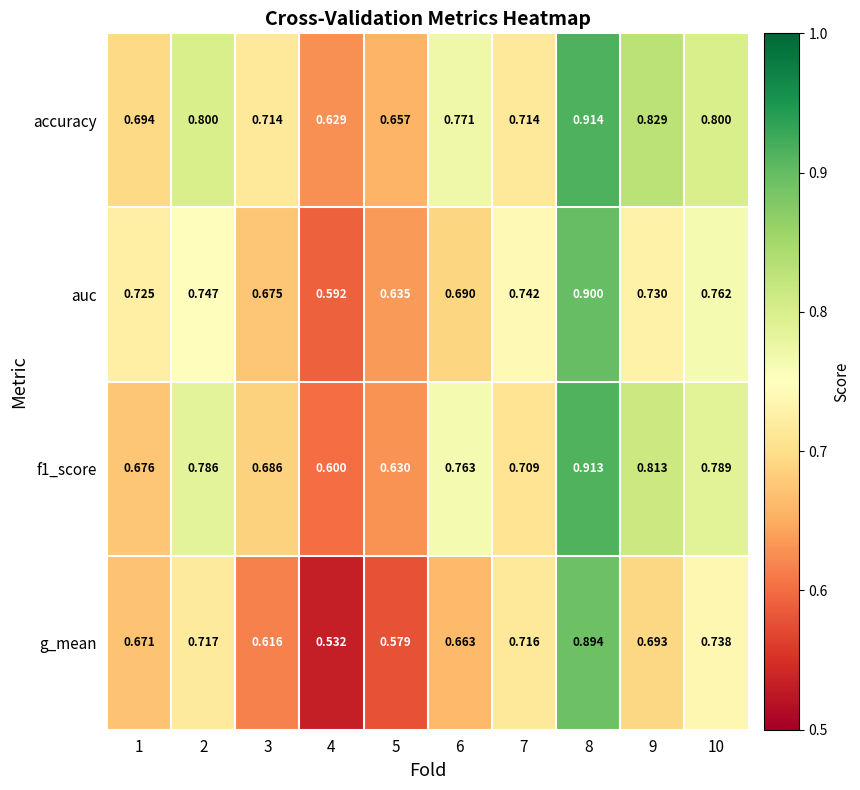

Which series has the widest spread of values?

g_mean